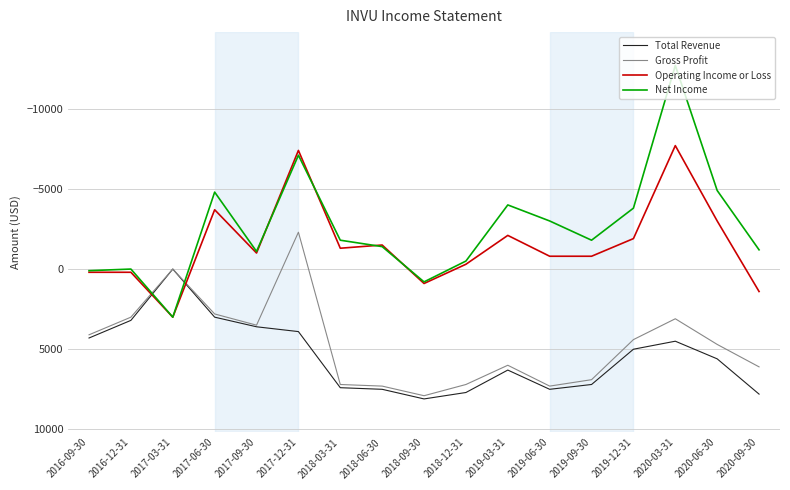

Which series changed the most between 2018-12-31 and 2020-03-31?

Net Income